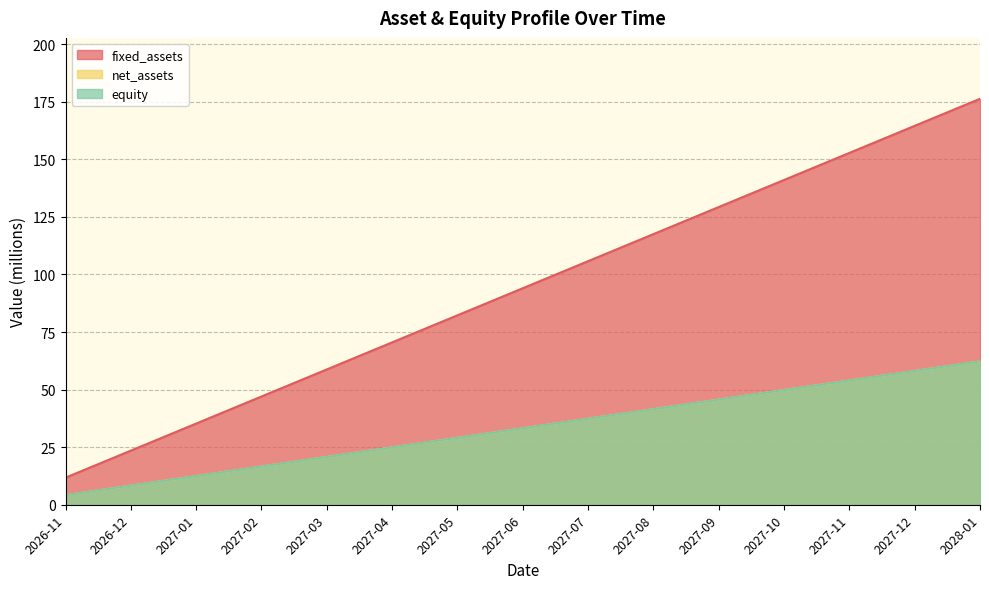

The value of net_assets at 2026-11 is 1.3. True or false?

False